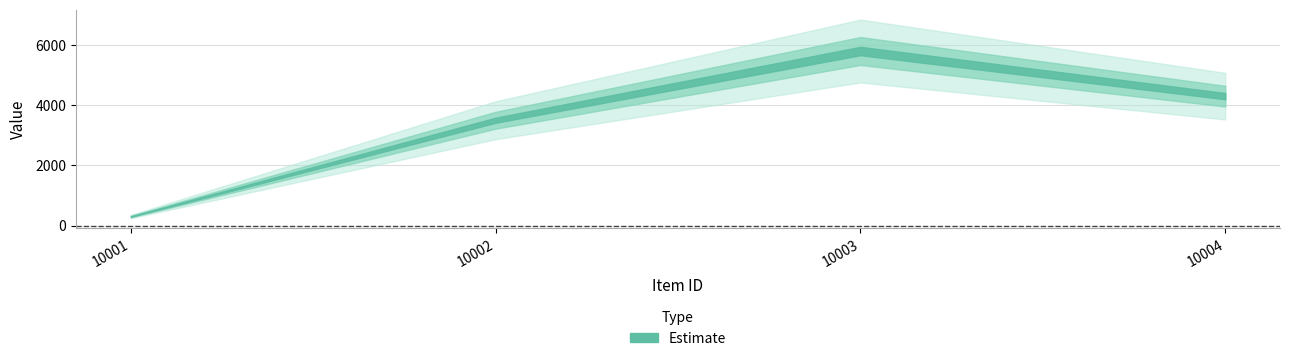

Where does the data first go above 4300?

10003